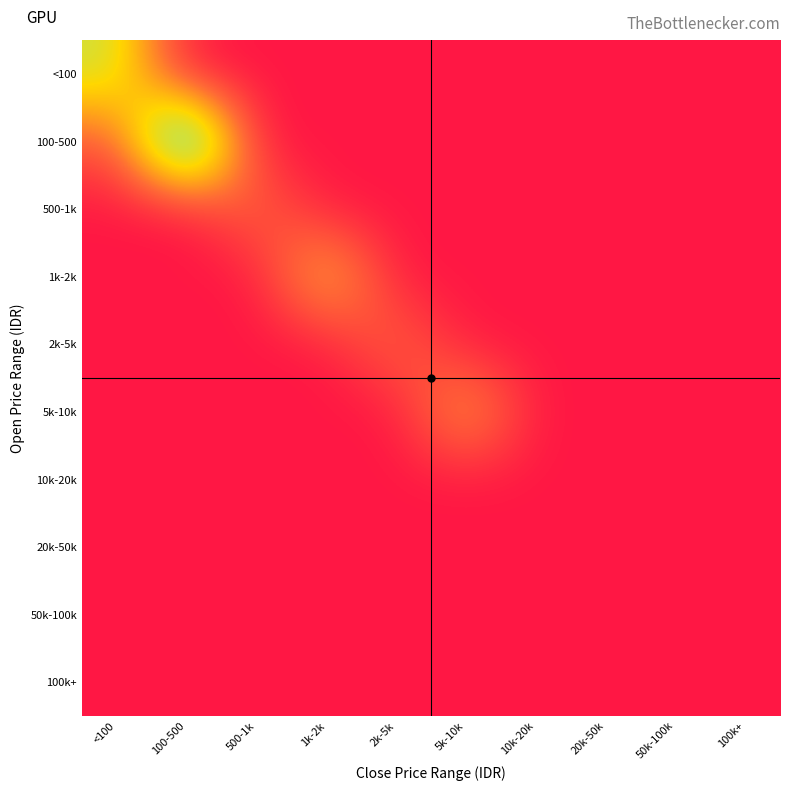

Reading left to right, what are all the values shown in this chart?

<100: <100=7	100-500=0	500-1k=0	1k-2k=0	2k-5k=0	5k-10k=0	10k-20k=0	20k-50k=0	50k-100k=0	100k+=0
100-500: <100=2	100-500=14	500-1k=0	1k-2k=0	2k-5k=0	5k-10k=0	10k-20k=0	20k-50k=0	50k-100k=0	100k+=0
500-1k: <100=0	100-500=0	500-1k=3	1k-2k=0	2k-5k=0	5k-10k=0	10k-20k=0	20k-50k=0	50k-100k=0	100k+=0
1k-2k: <100=0	100-500=0	500-1k=0	1k-2k=6	2k-5k=0	5k-10k=0	10k-20k=0	20k-50k=0	50k-100k=0	100k+=0
2k-5k: <100=0	100-500=0	500-1k=0	1k-2k=0	2k-5k=3	5k-10k=0	10k-20k=0	20k-50k=0	50k-100k=0	100k+=0
5k-10k: <100=0	100-500=0	500-1k=0	1k-2k=0	2k-5k=0	5k-10k=5	10k-20k=0	20k-50k=0	50k-100k=0	100k+=0
10k-20k: <100=0	100-500=0	500-1k=0	1k-2k=0	2k-5k=0	5k-10k=0	10k-20k=0	20k-50k=0	50k-100k=0	100k+=0
20k-50k: <100=0	100-500=0	500-1k=0	1k-2k=0	2k-5k=0	5k-10k=0	10k-20k=0	20k-50k=0	50k-100k=0	100k+=0
50k-100k: <100=0	100-500=0	500-1k=0	1k-2k=0	2k-5k=0	5k-10k=0	10k-20k=0	20k-50k=0	50k-100k=0	100k+=0
100k+: <100=0	100-500=0	500-1k=0	1k-2k=0	2k-5k=0	5k-10k=0	10k-20k=0	20k-50k=0	50k-100k=0	100k+=0